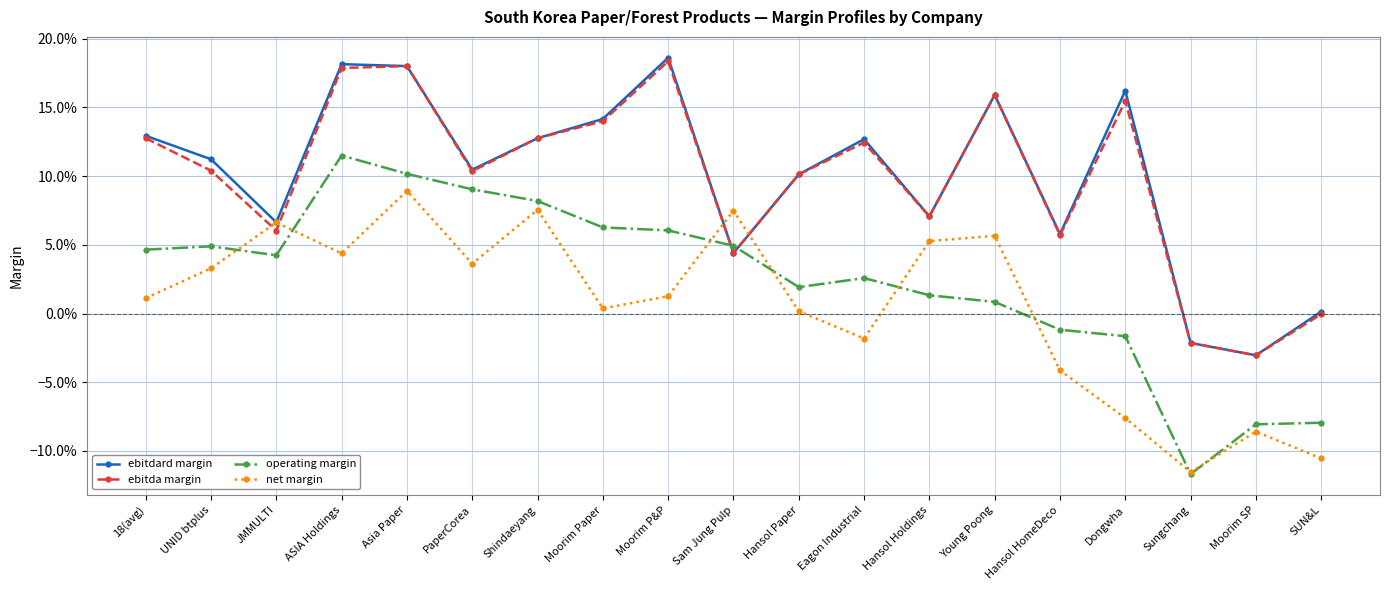

What are all the series names shown in the legend?

ebitdard margin, ebitda margin, operating margin, net margin